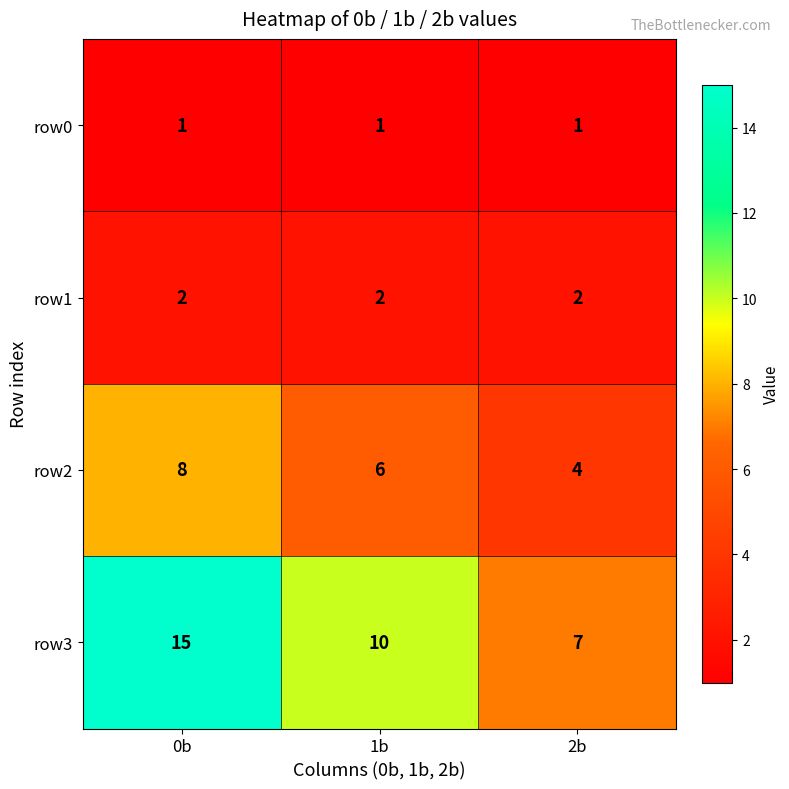

What is the difference between the row3 values at 2b and 0b?

8